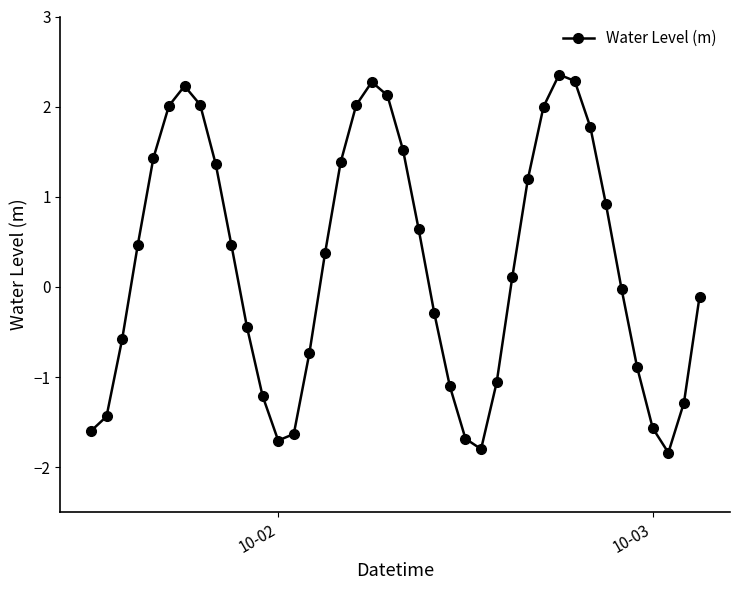

What is the maximum value shown in the chart?

2.4